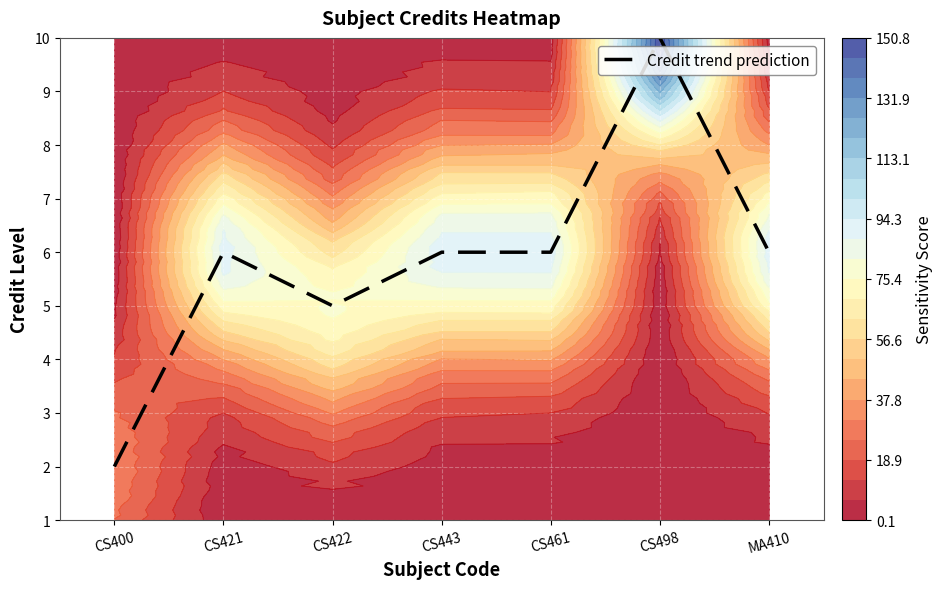

Approximately how many times larger is the value at CS422 compared to CS400?

2.5